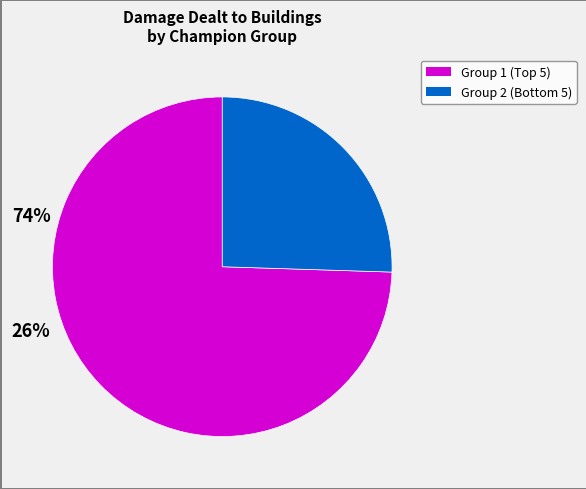

How many segments does this pie chart have?

2